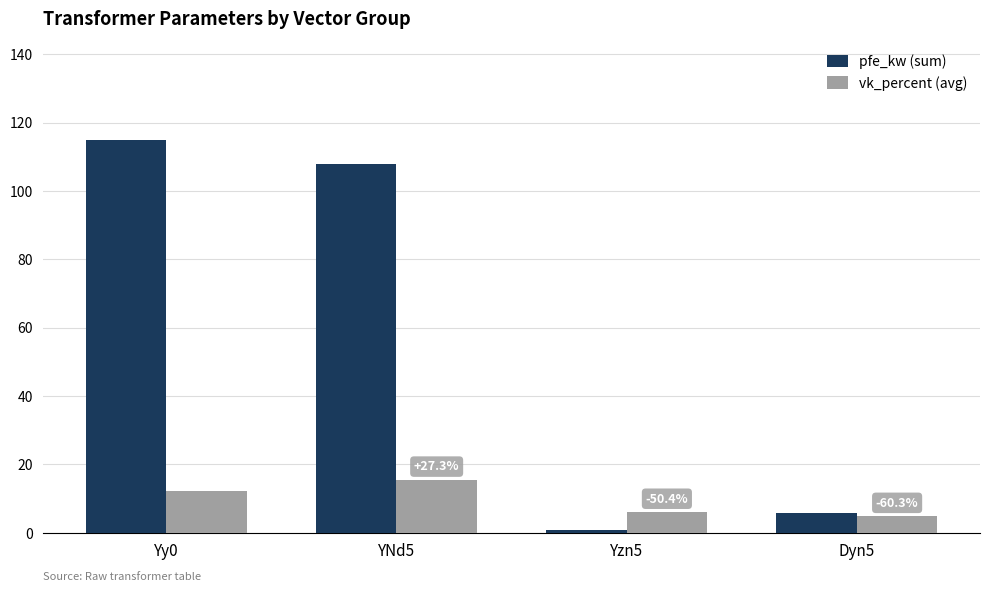

What are all the series names shown in the legend?

pfe_kw (sum), vk_percent (avg)